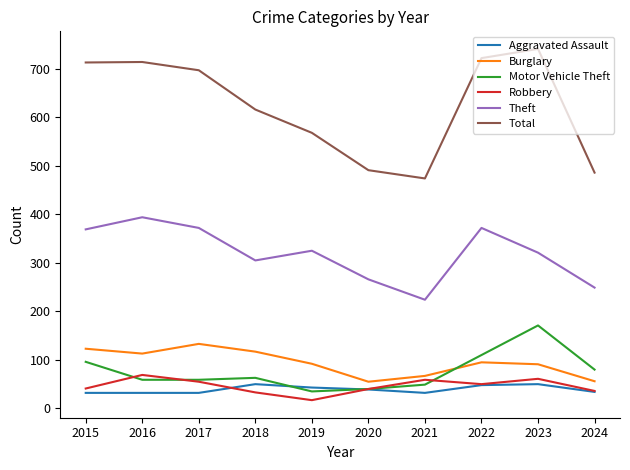

True or false: Aggravated Assault and Total intersect in this chart.

False